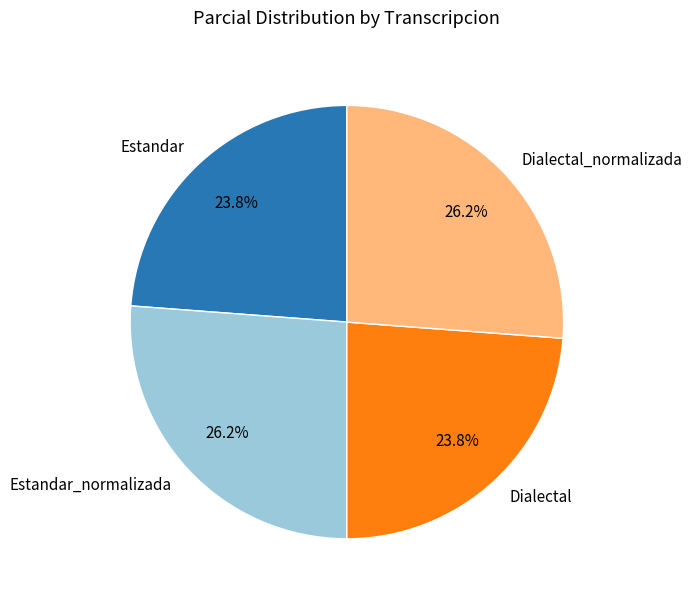

What percentage is the Dialectal slice, to the nearest percent?

24%